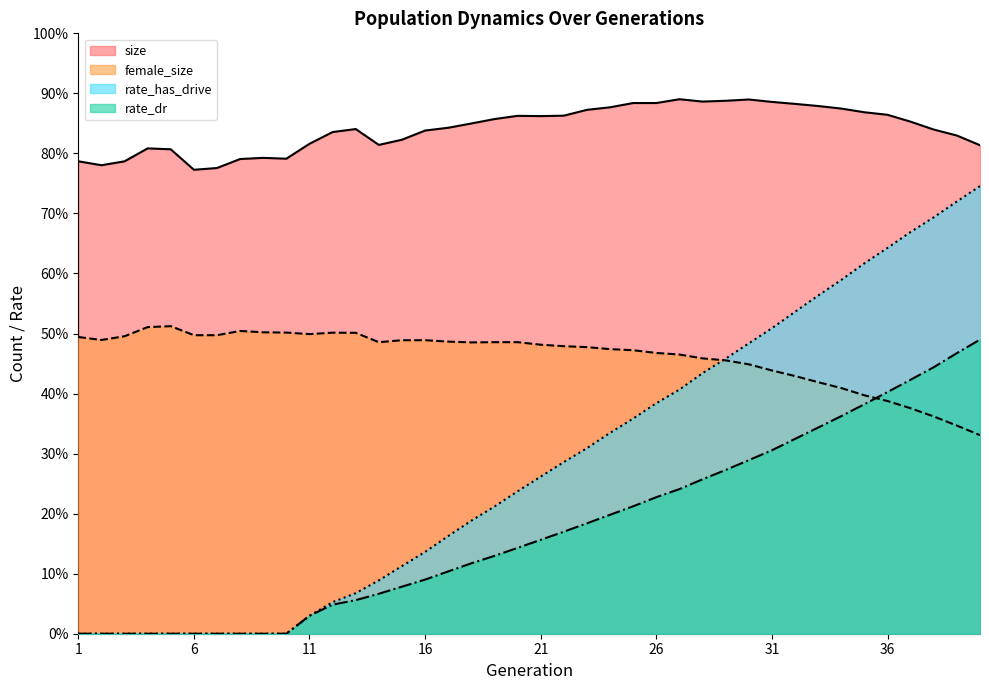

Rank the series by their average value, from highest to lowest.

size, female_size, rate_has_drive, rate_dr